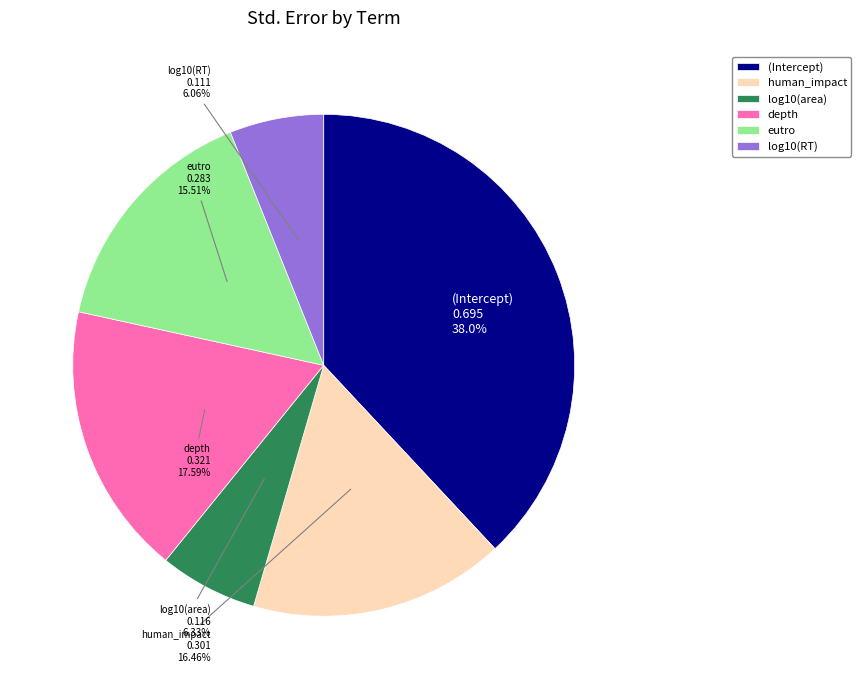

To the nearest percent, what portion does log10(RT) represent?

6%